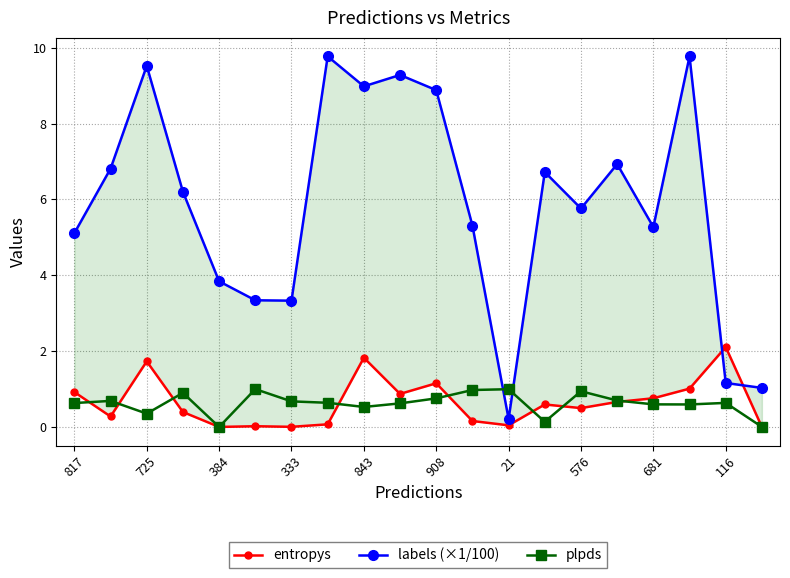

Is it true that plpds equals 0.6 at 681?

True